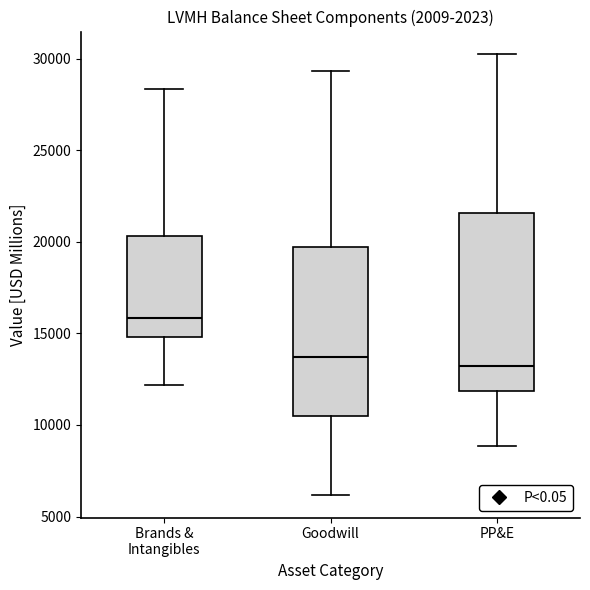

Reading left to right, read every box against the y-axis: the position of its median line, the range the box covers, and the ends of its whiskers. The values are not printed on the chart, so give them approximately, as read against the axis.

Brands & Intangibles: median 16000, box 15000 to 20500, whiskers 12000 to 28500
Goodwill: median 13500, box 10500 to 19500, whiskers 6000 to 29500
PP&E: median 13000, box 12000 to 21500, whiskers 9000 to 30500